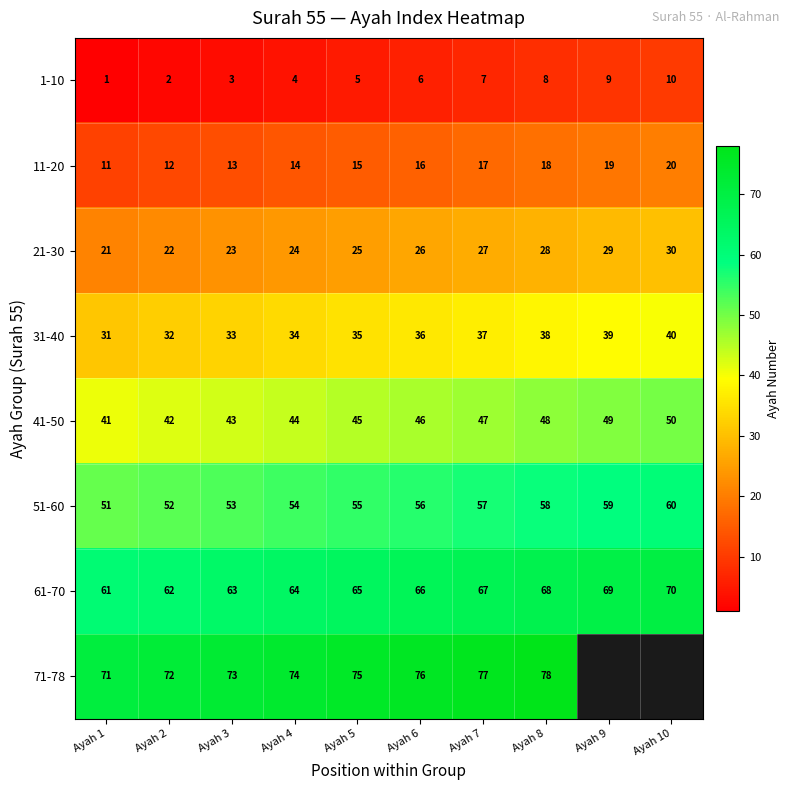

List the labels in order of 21-30 value, largest first.

Ayah 10, Ayah 9, Ayah 8, Ayah 7, Ayah 6, Ayah 5, Ayah 4, Ayah 3, Ayah 2, Ayah 1